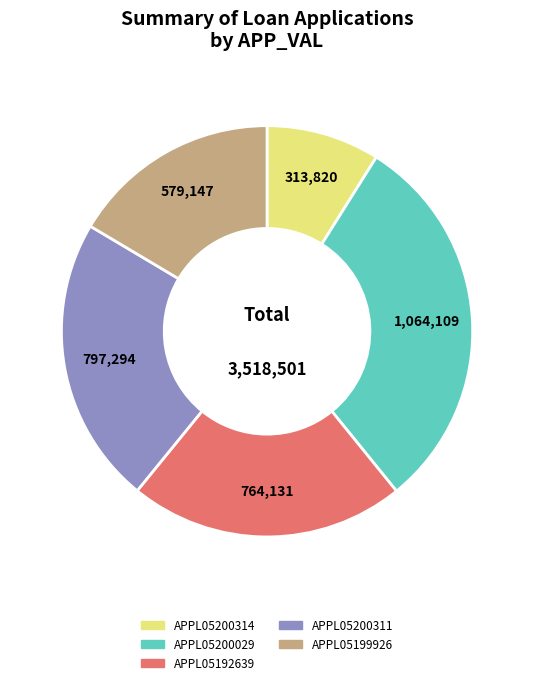

Count the number of slices in the pie.

5